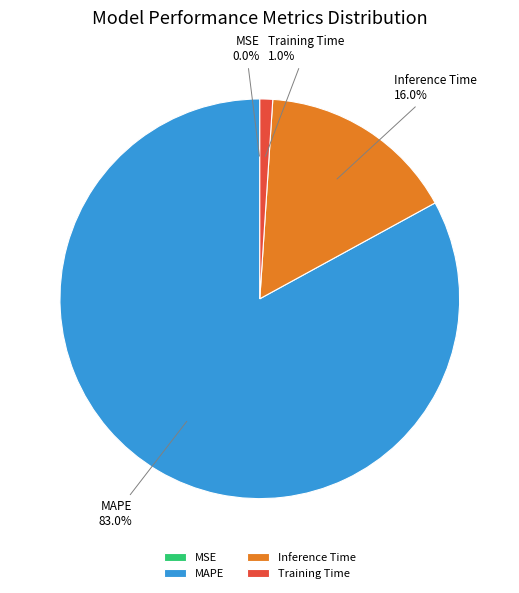

The Inference Time slice represents 29% of the pie. True or false?

False